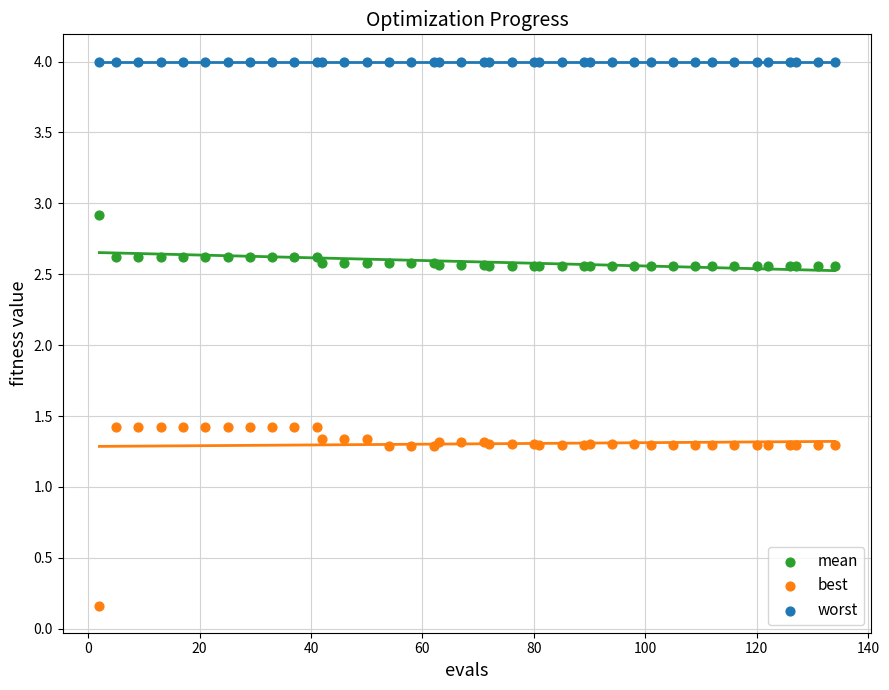

In the worst series, what Y value is closest to 3?

4.0